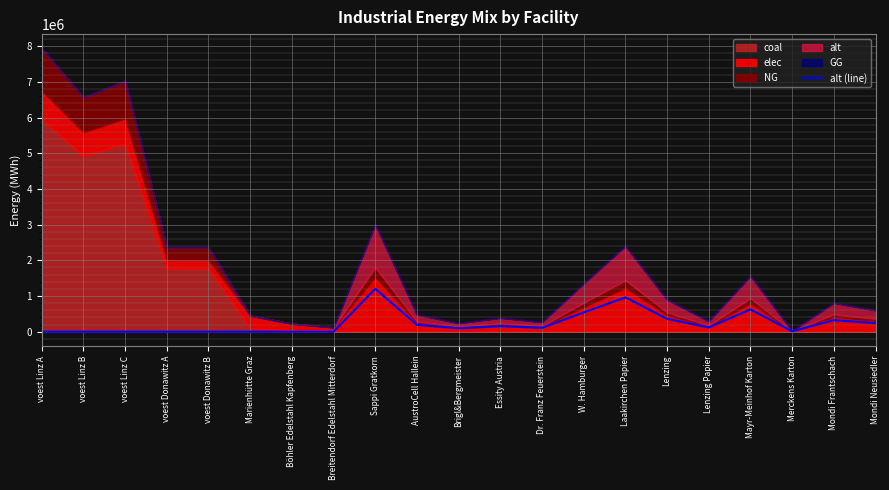

Where is the data nearest to the value 601333?

Mayr-Meinhof Karton